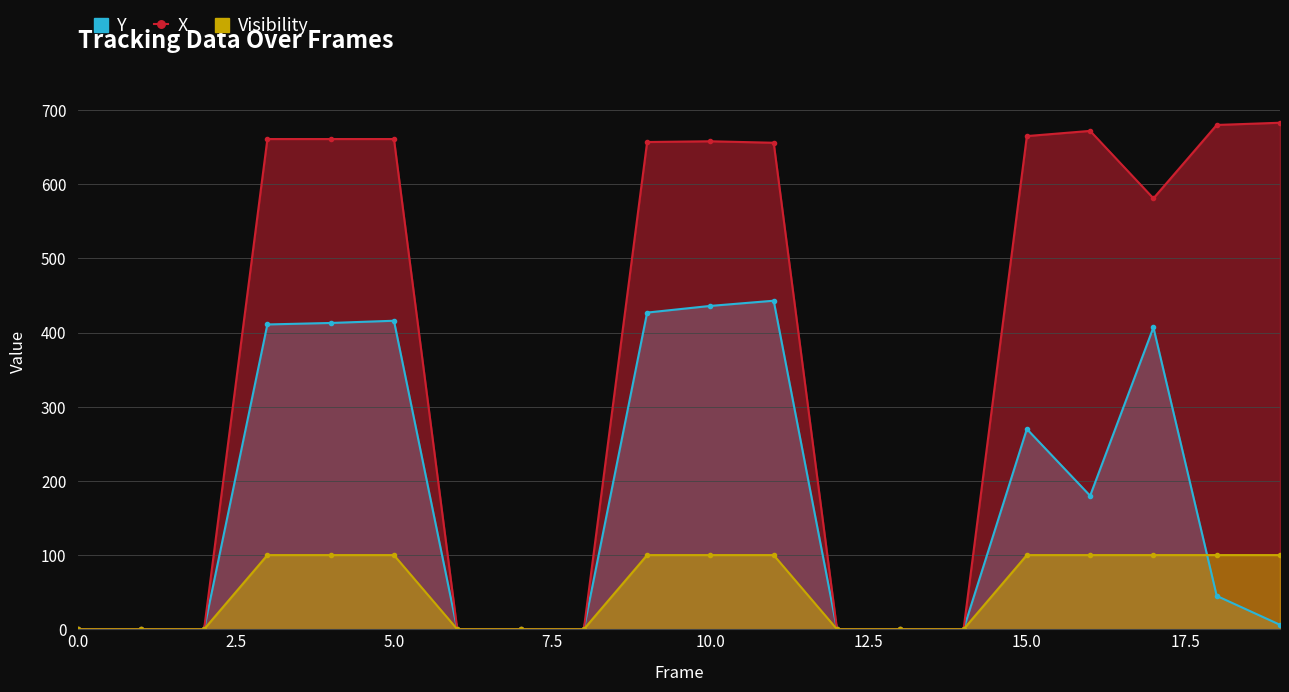

In X, how many points are higher than both neighbors (excluding endpoints)?

2